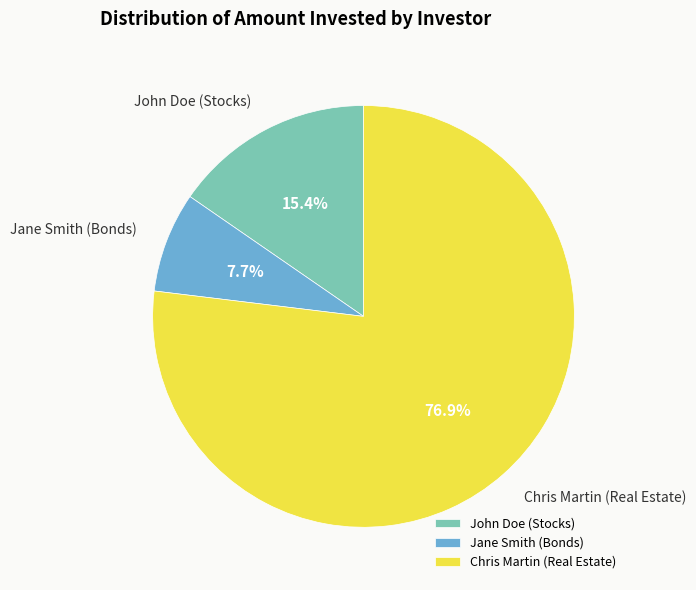

Rank the categories by value from lowest to highest.

Jane Smith (Bonds), John Doe (Stocks), Chris Martin (Real Estate)